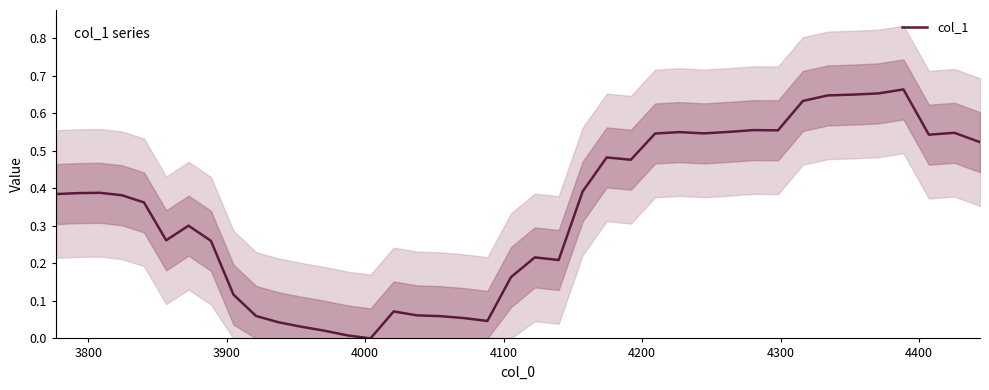

True or false: the data shows 0.7 at 38.

False